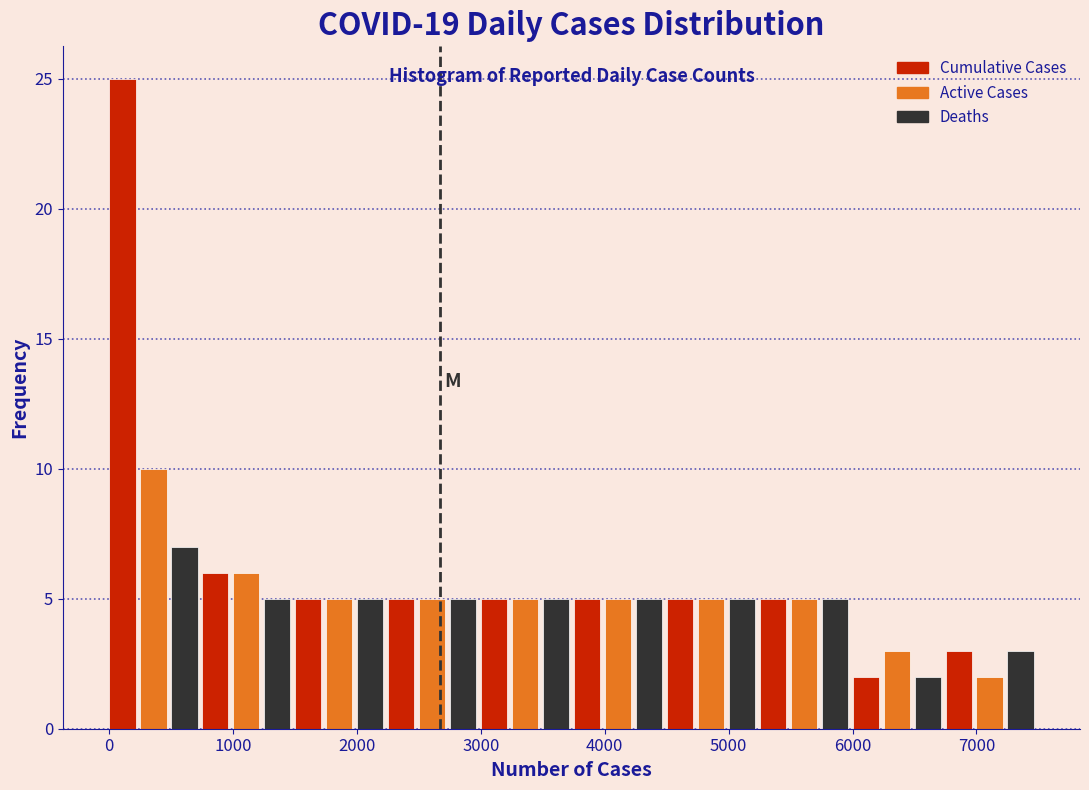

Around what value on the x-axis is the tallest bar? Give the approximate position of its centre, as read against the axis.

100